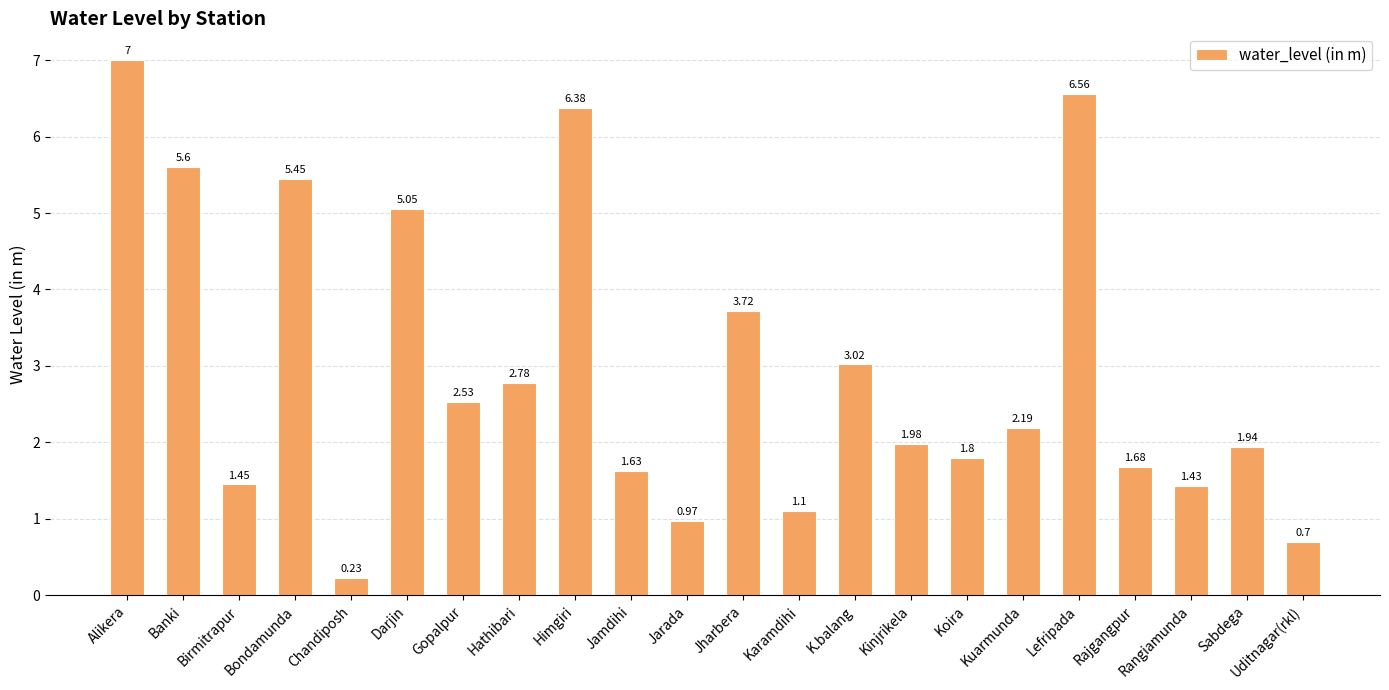

Which has a higher value, Rangiamunda or Jarada?

Rangiamunda